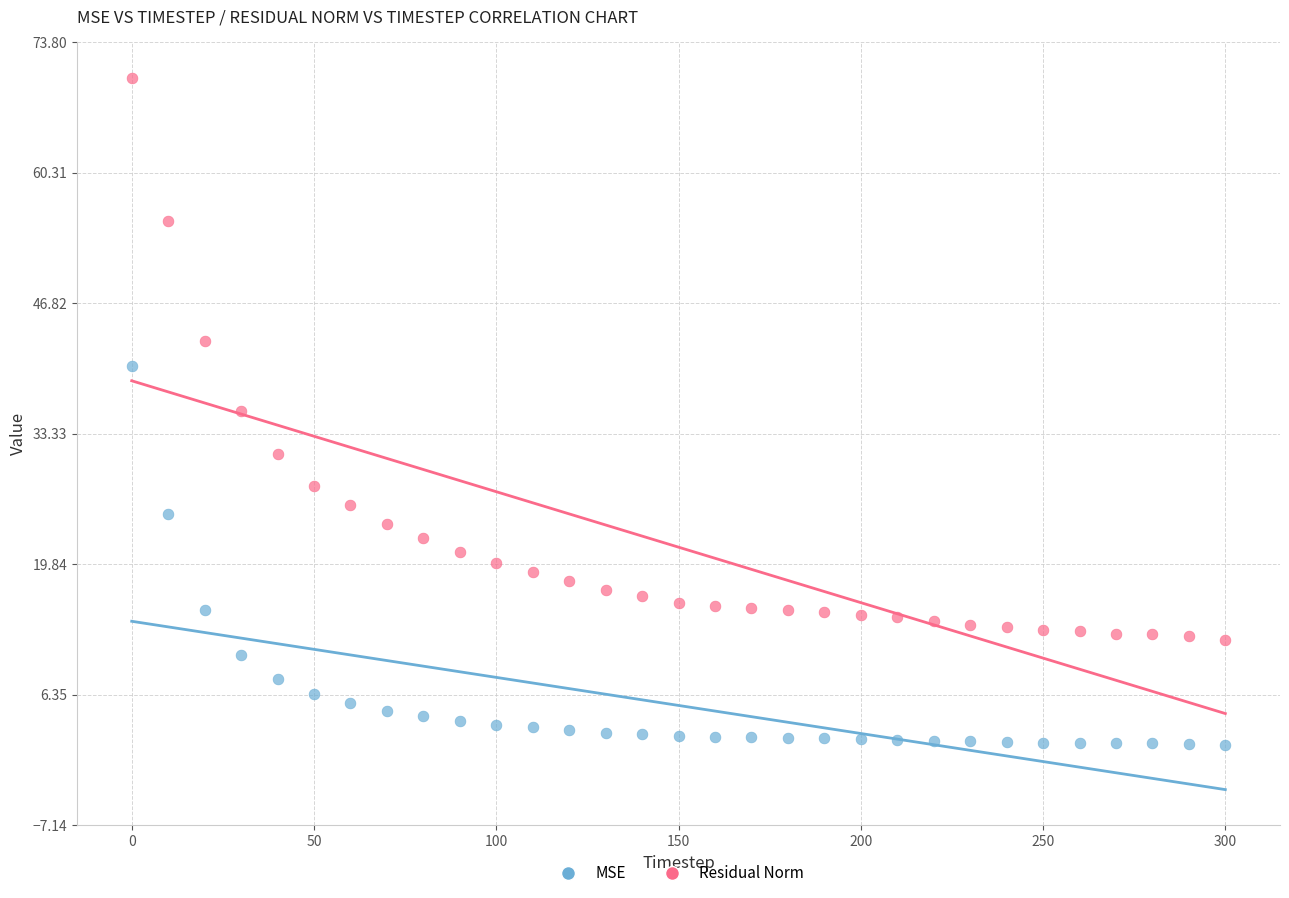

Across all data points, what is the range of X values (max minus min)?

300.0